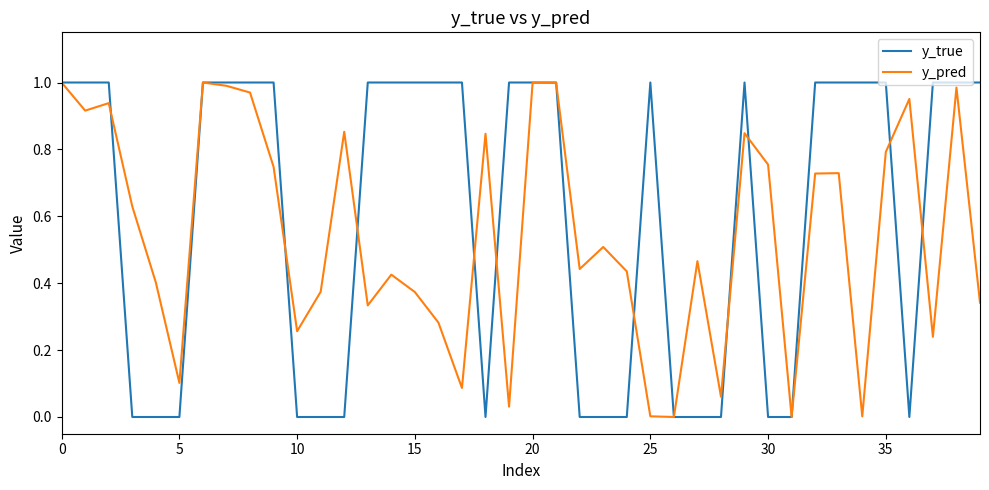

Which series has the largest range (max minus min)?

y_true